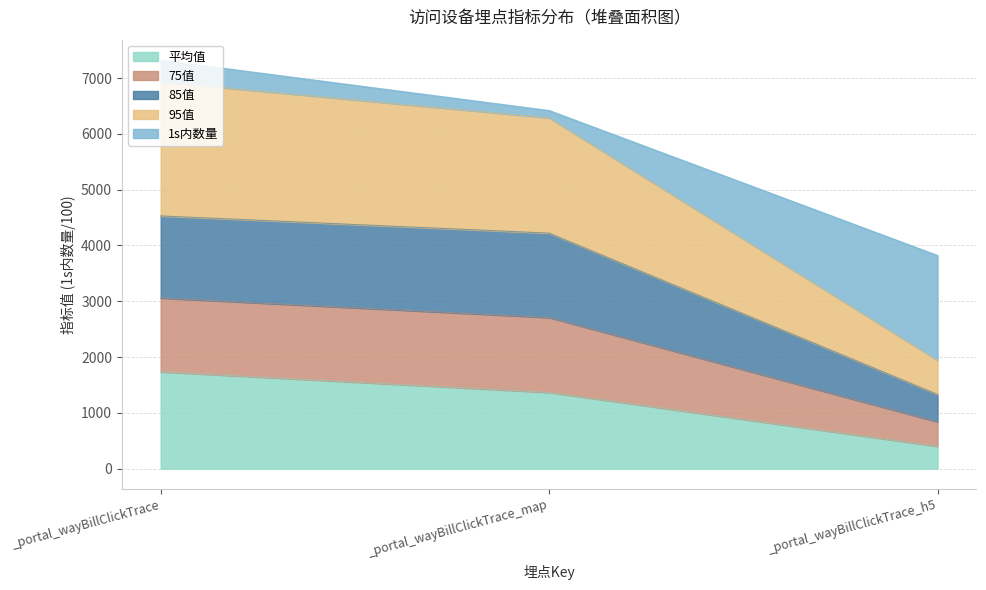

Reading left to right, what are the values for 平均值?

_portal_wayBillClickTrace=1735.1	_portal_wayBillClickTrace_map=1366.5	_portal_wayBillClickTrace_h5=400.8